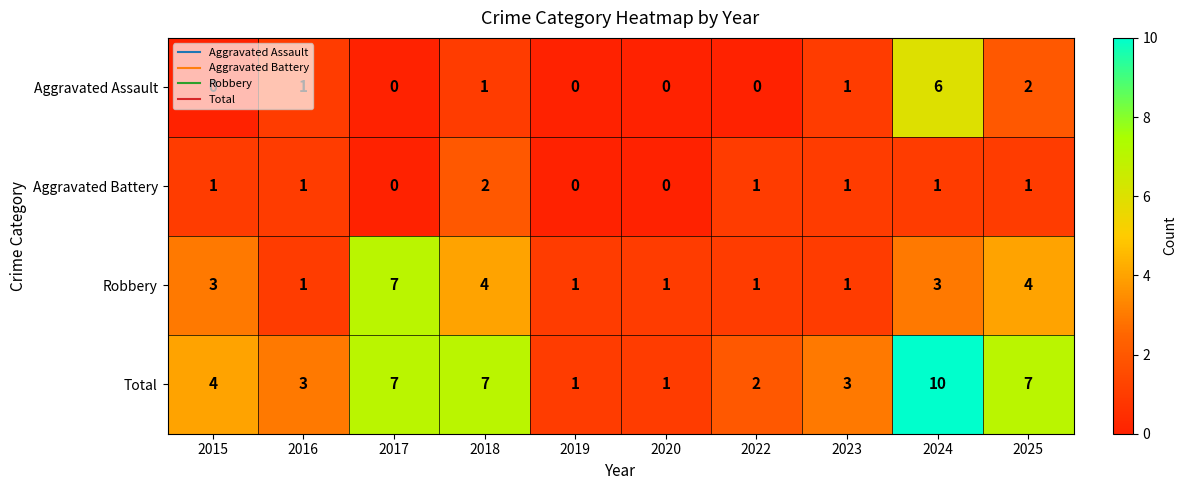

The Total series shows 6 at 2015. True or false?

False